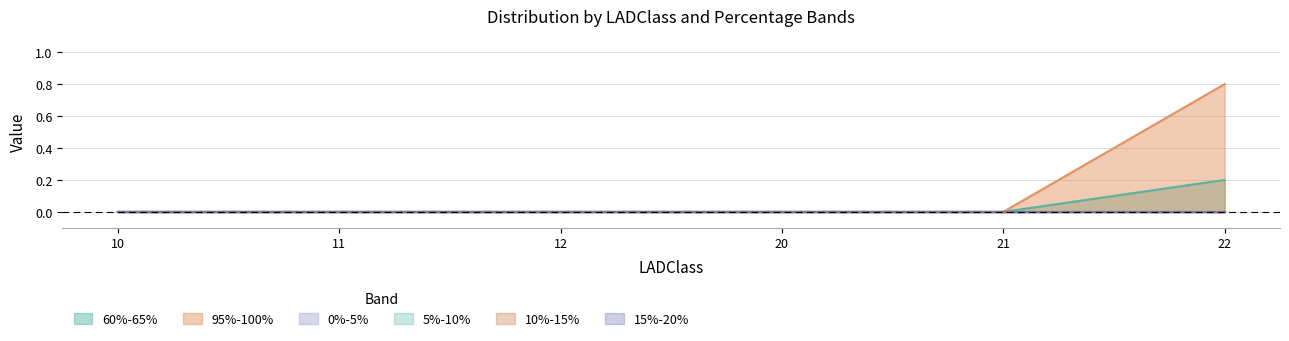

What are all the series names shown in the legend?

60%-65%, 95%-100%, 0%-5%, 5%-10%, 10%-15%, 15%-20%